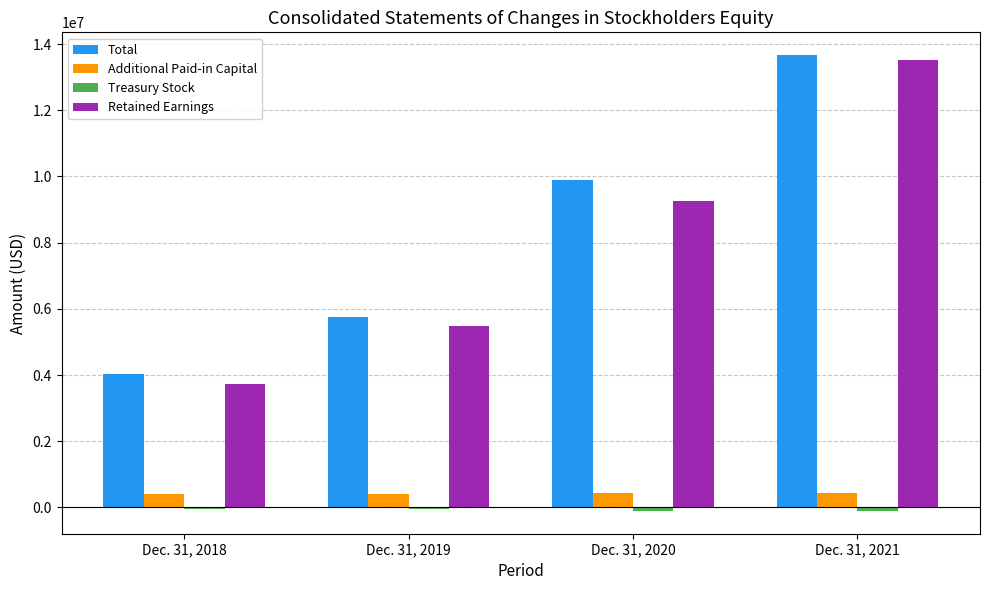

Which category has the highest value across all series?

Dec. 31, 2021